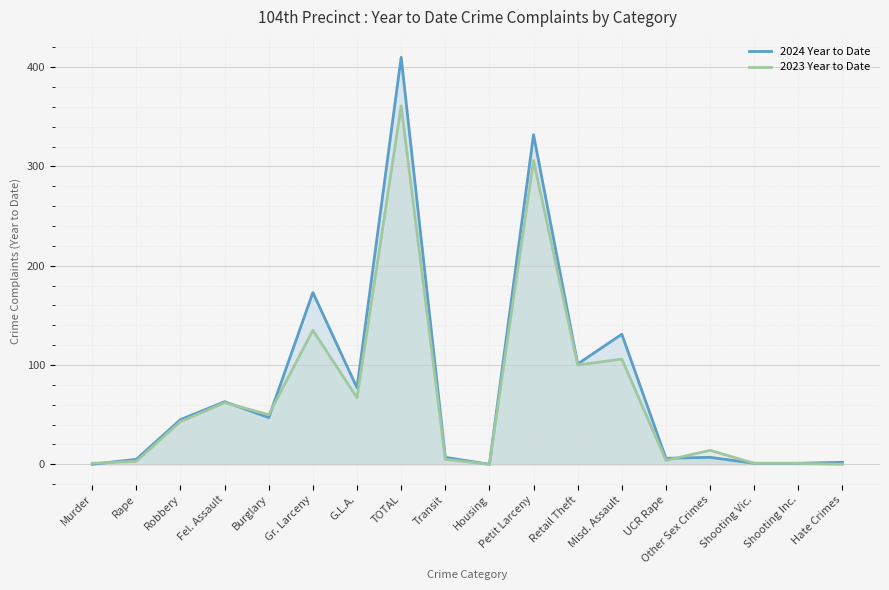

What is the label of the 18th point from the right?

Murder